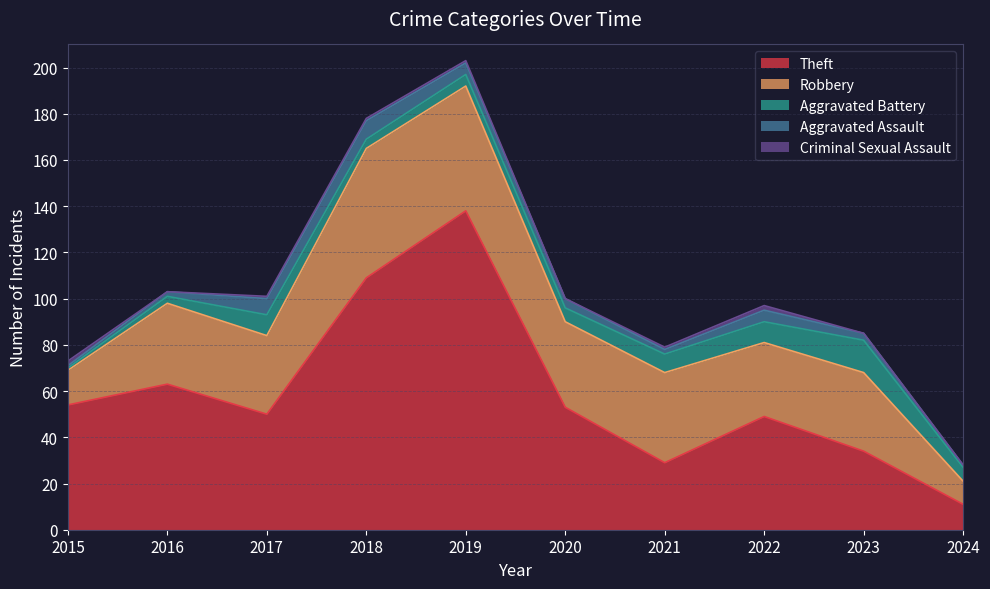

Rank the categories by Robbery value from lowest to highest.

2024, 2015, 2022, 2017, 2023, 2016, 2020, 2021, 2019, 2018